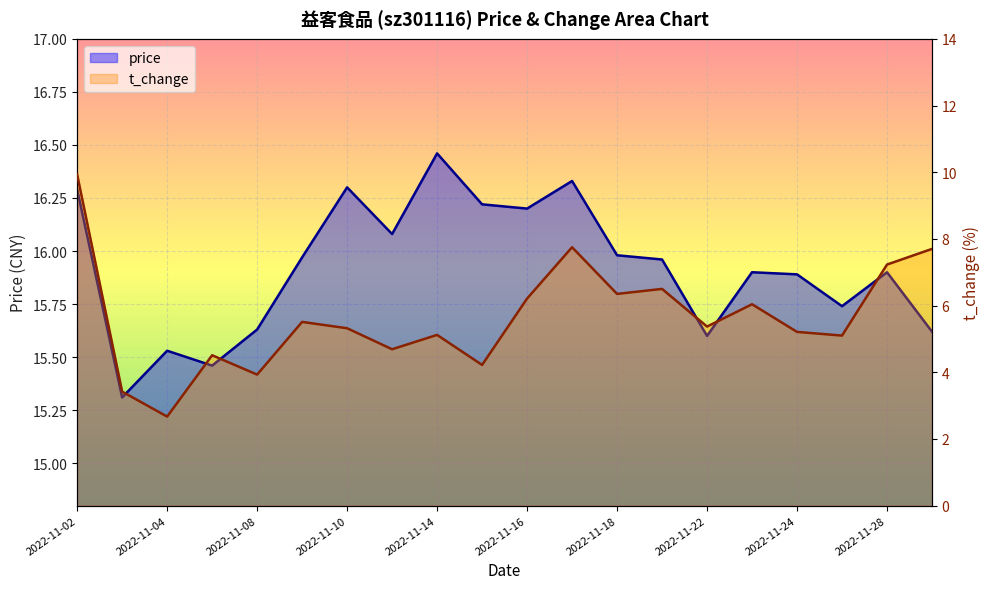

Rank the series at 2022-11-09 from highest to lowest value.

price, t_change